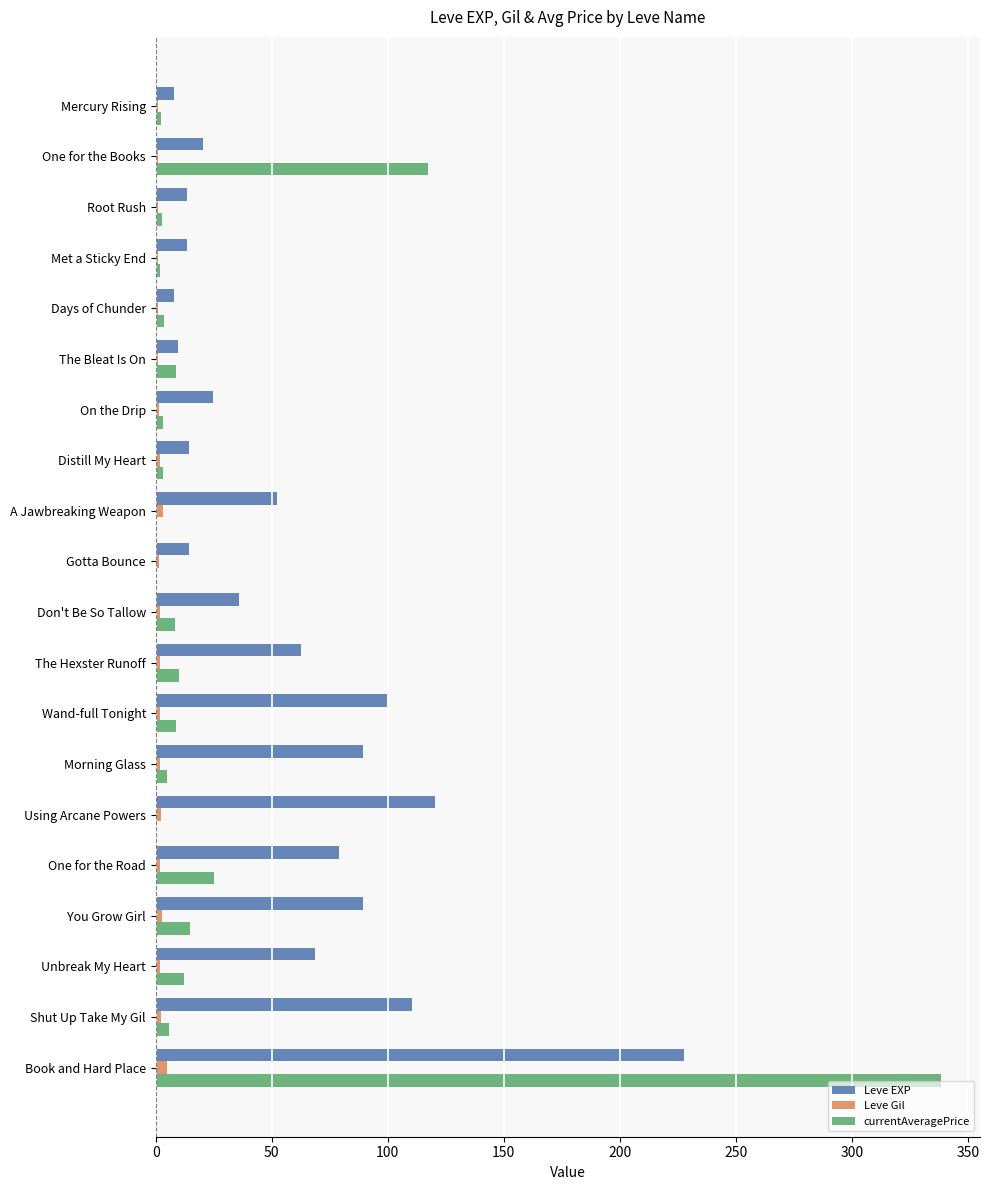

Which series has the largest total across all categories?

Leve EXP